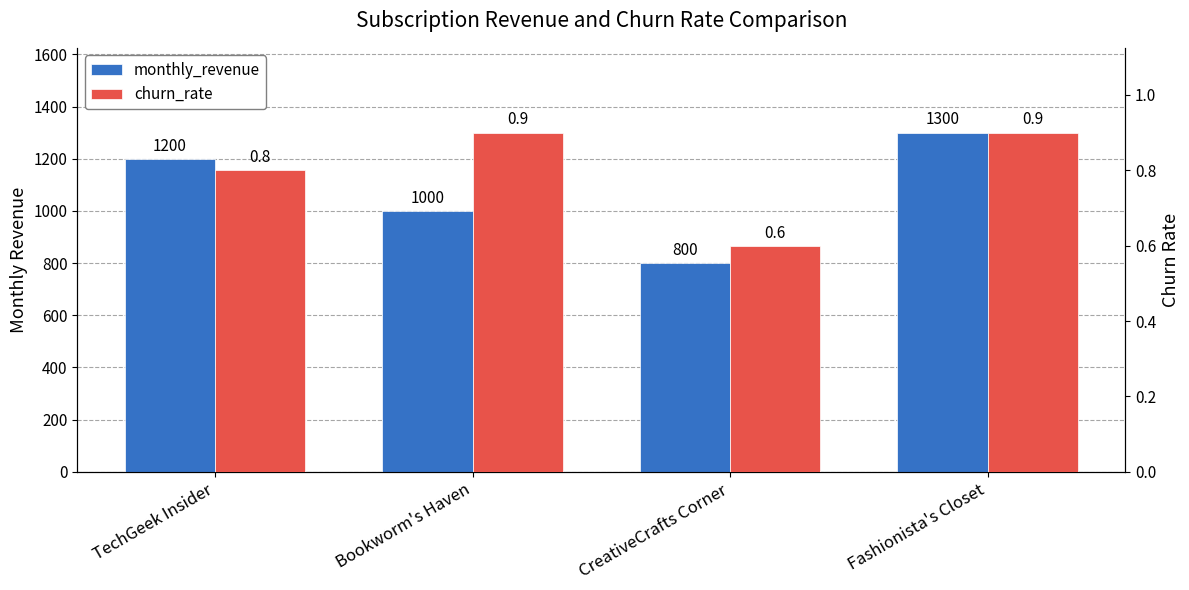

What is the minimum value for churn_rate?

0.6